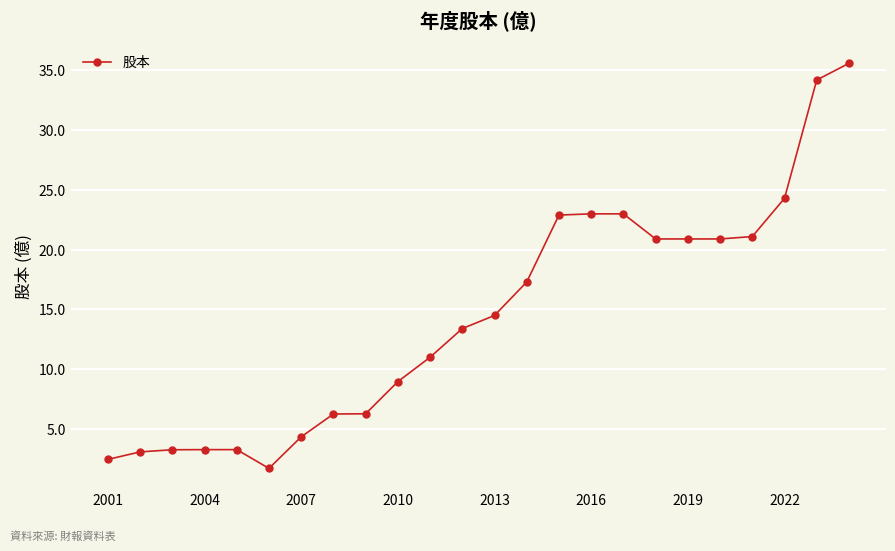

What is the minimum value shown in the chart?

1.7